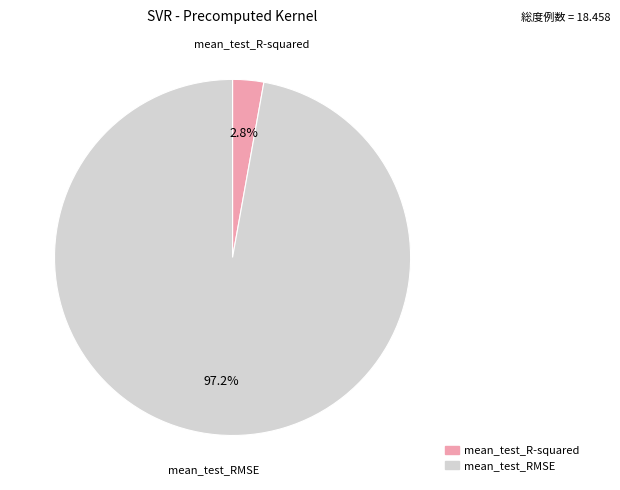

Rank the categories by value from lowest to highest.

mean_test_R-squared, mean_test_RMSE